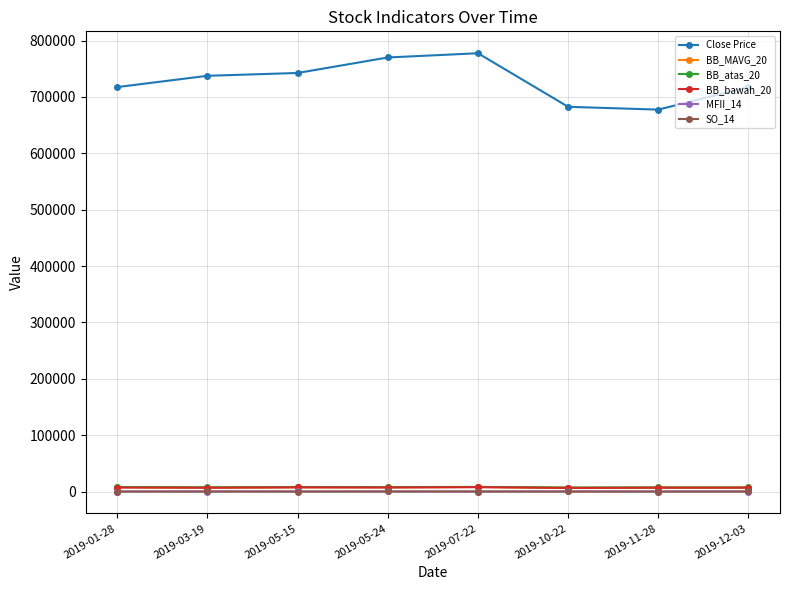

How many lines are shown in the chart?

6